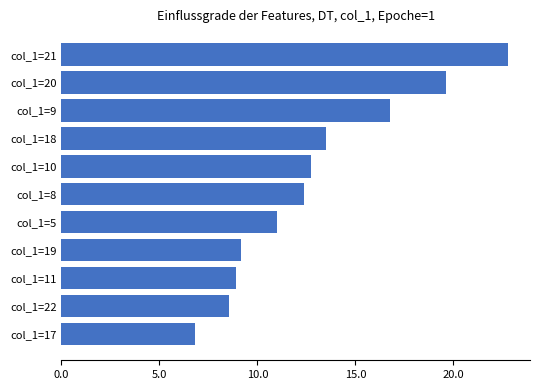

Rank the categories by value from lowest to highest.

col_1=17, col_1=22, col_1=11, col_1=19, col_1=5, col_1=8, col_1=10, col_1=18, col_1=9, col_1=20, col_1=21